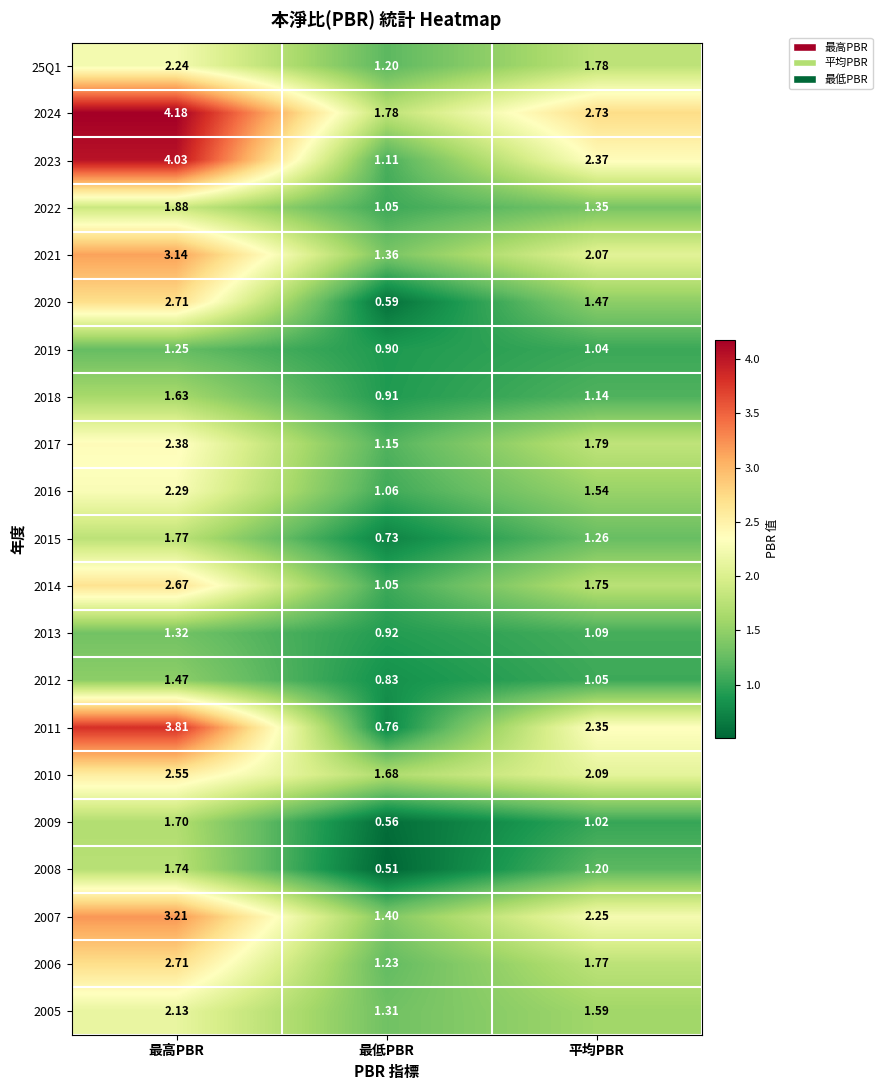

Where is 2021 nearest to the value 2?

平均PBR